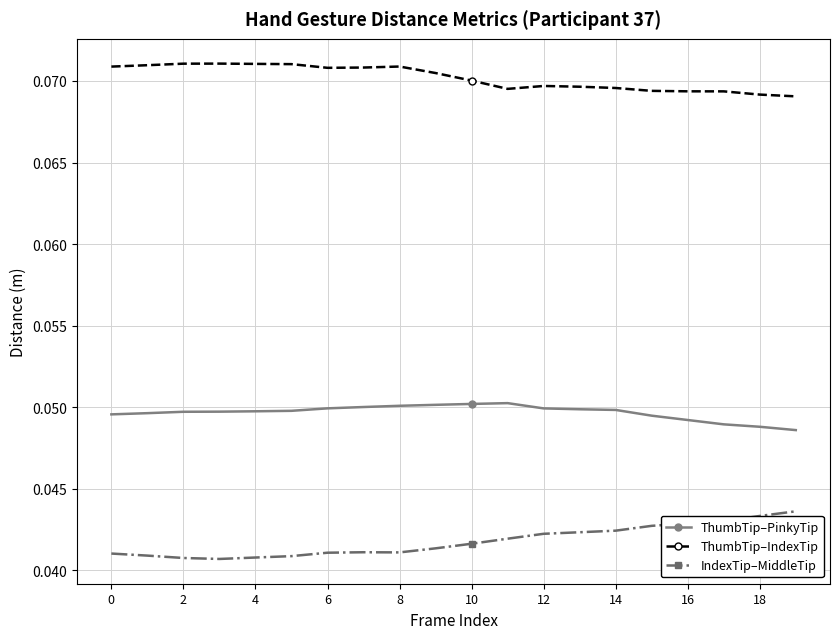

True or false: ThumbTip–IndexTip has more than 2 points higher than both neighbors.

True